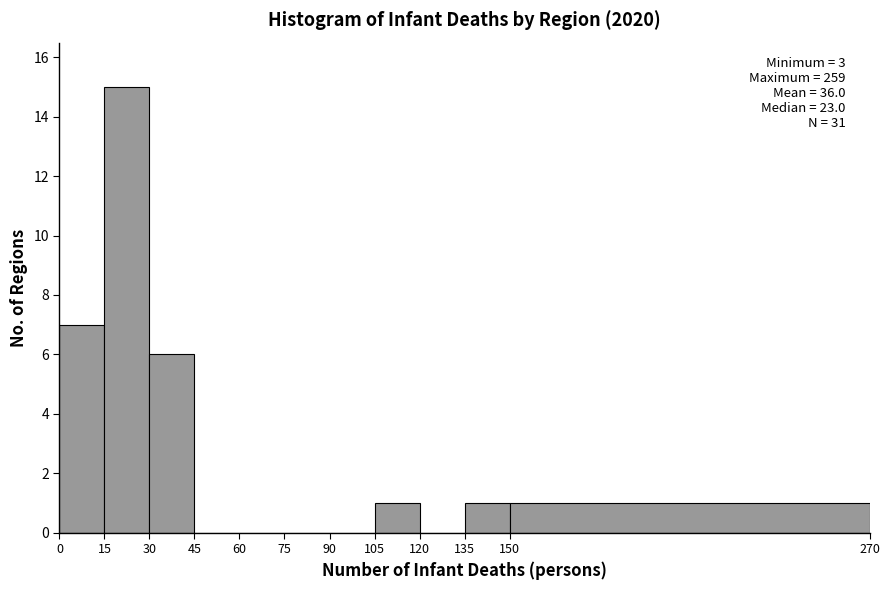

Which range on the x-axis has the tallest bar?

15 to 30